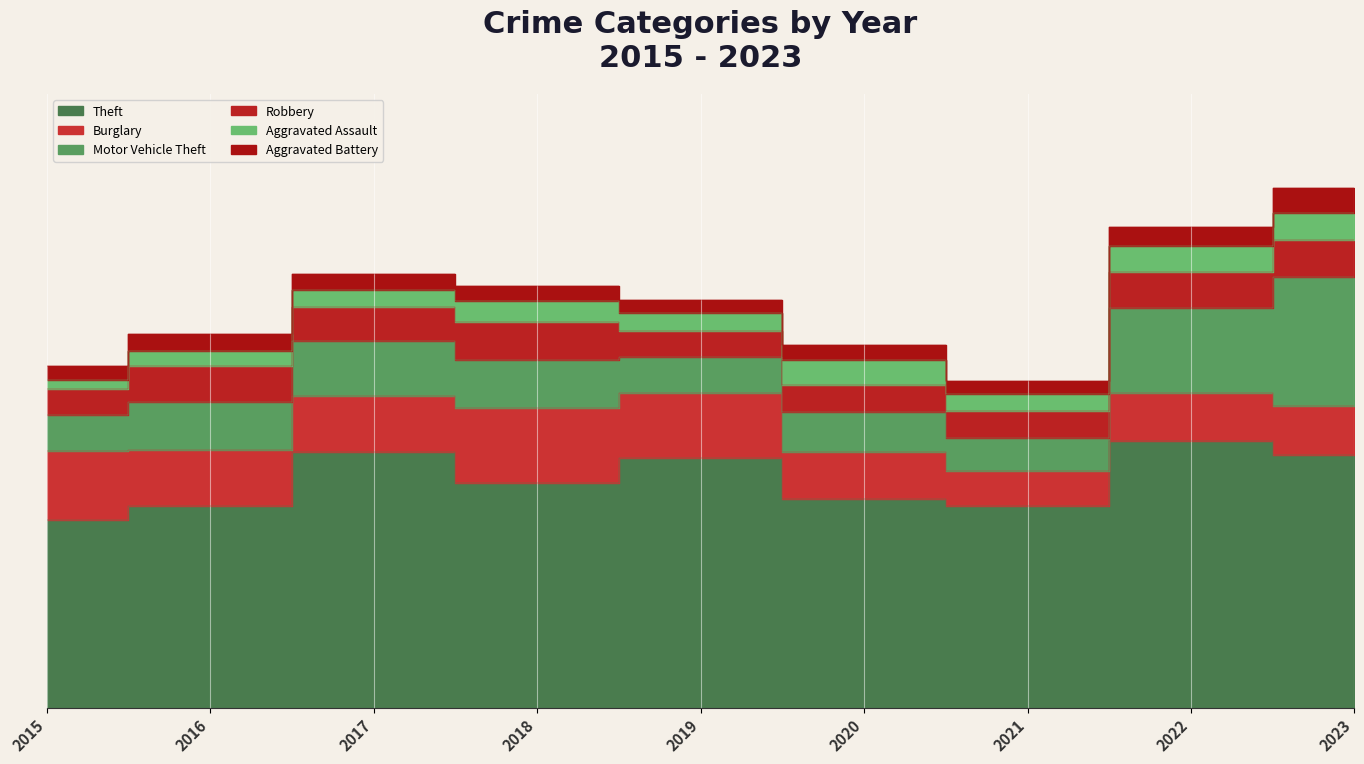

Which label corresponds to the largest value in the chart?

2022